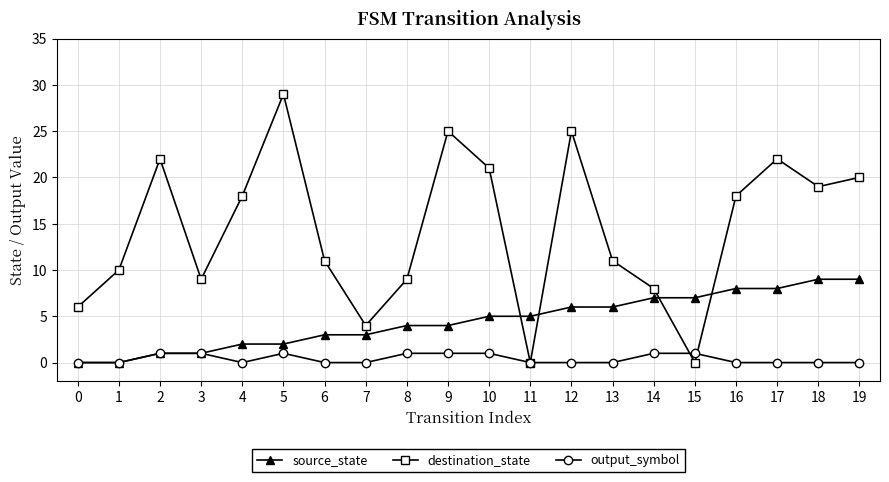

List the series in order of their overall mean, lowest first.

output_symbol, source_state, destination_state